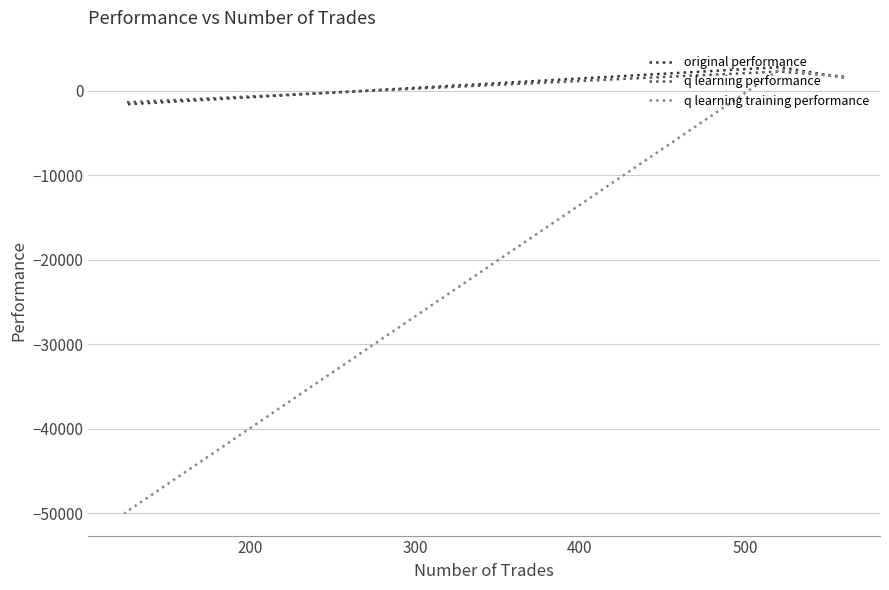

What is the sum of all original performance values?

2712.9